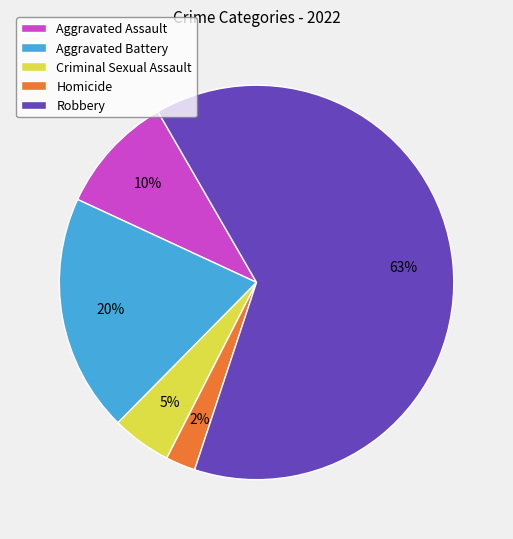

What is the smallest slice in the pie chart?

Homicide